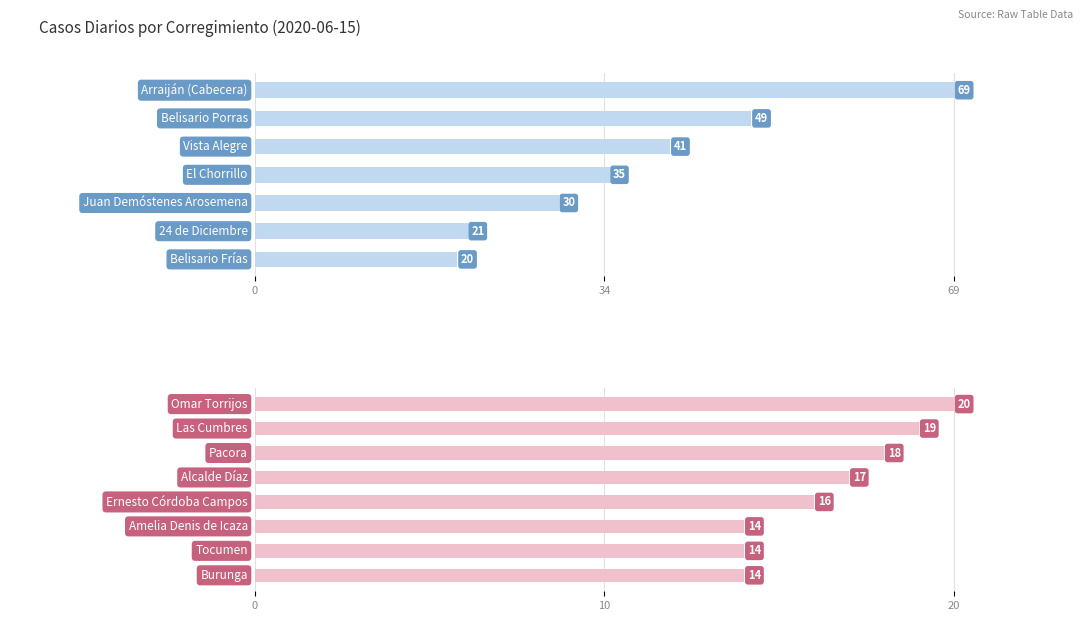

What is the value of the 2nd bar from the left?

19